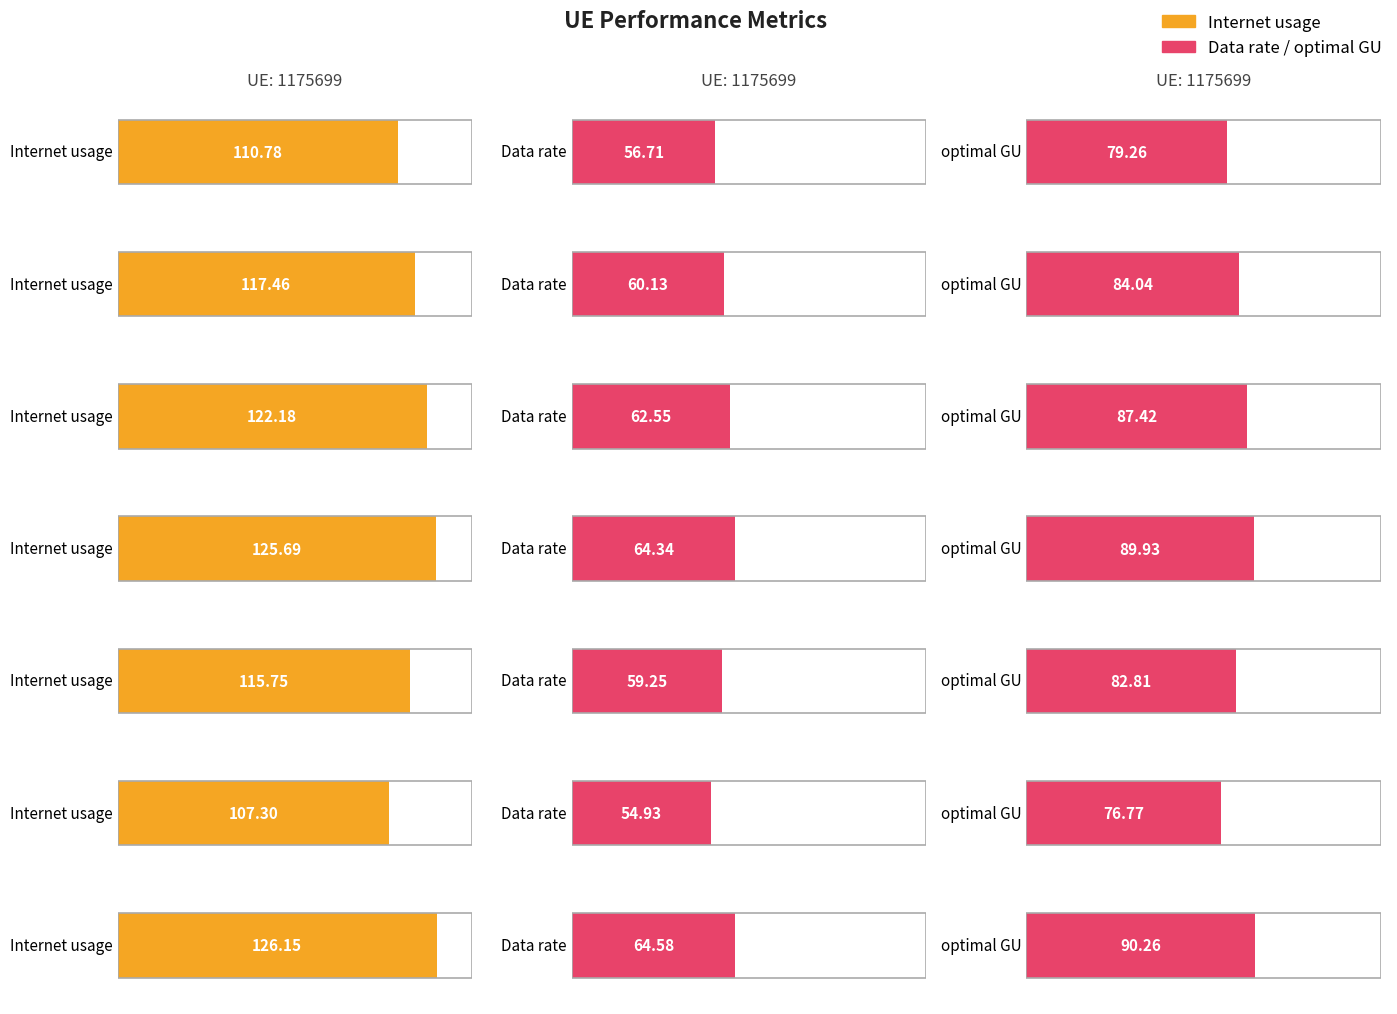

What is the minimum value shown in the chart?

54.9